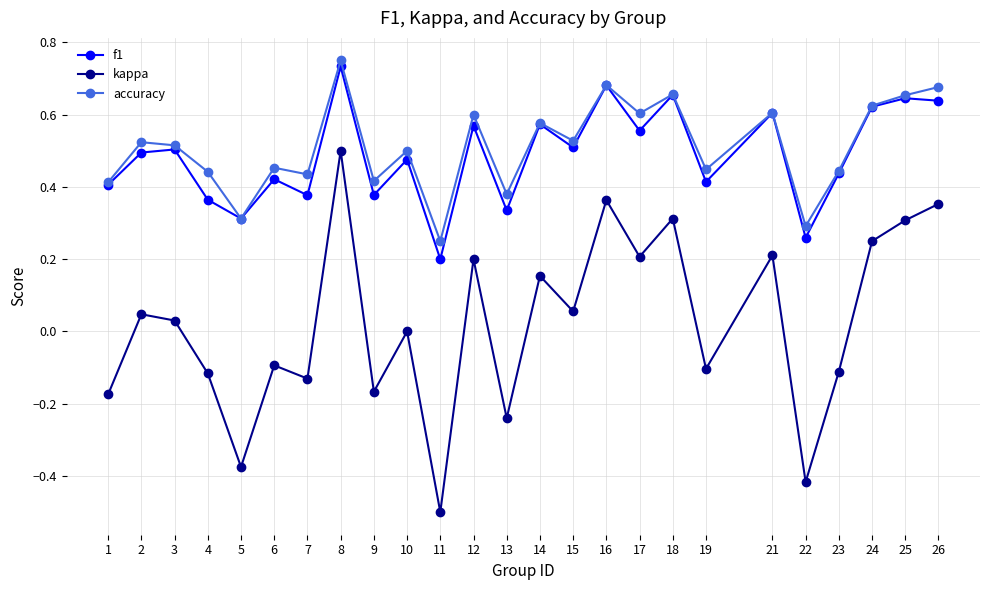

What is the minimum value shown in the chart?

-0.5